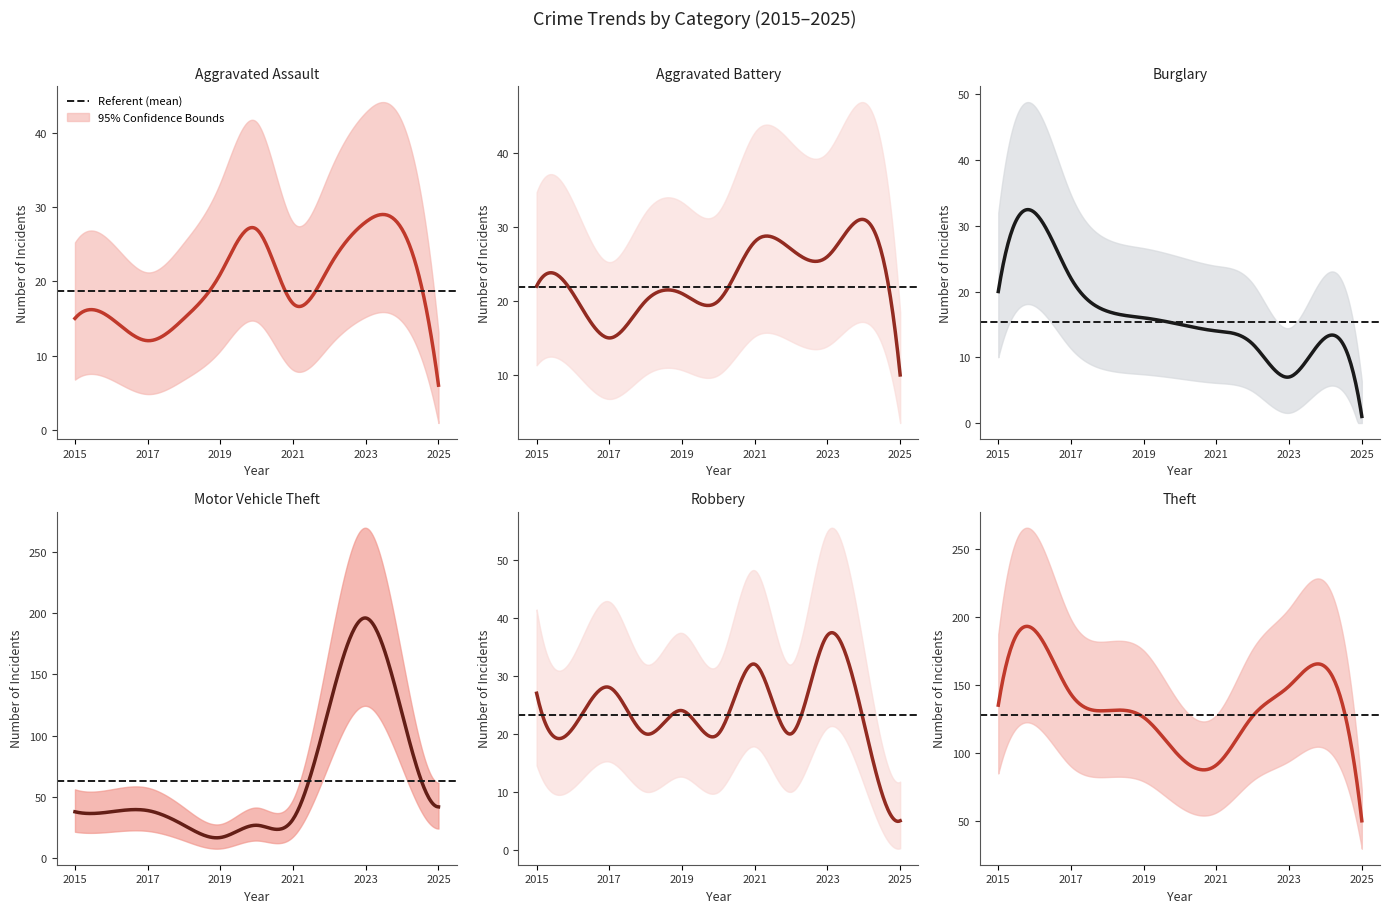

What is the difference between the maximum and minimum values in the Theft series?

140